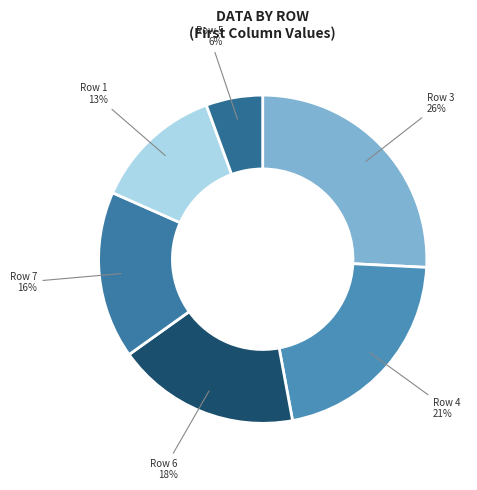

Count the number of slices in the pie.

6